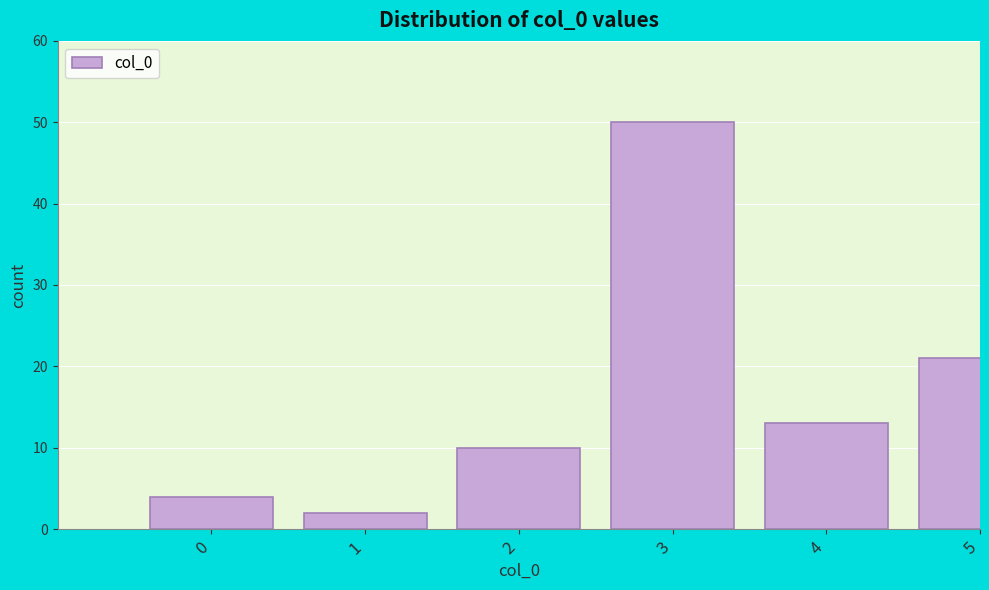

Reading left to right, list all the values displayed in this chart.

0=4	1=2	2=10	3=50	4=13	5=21